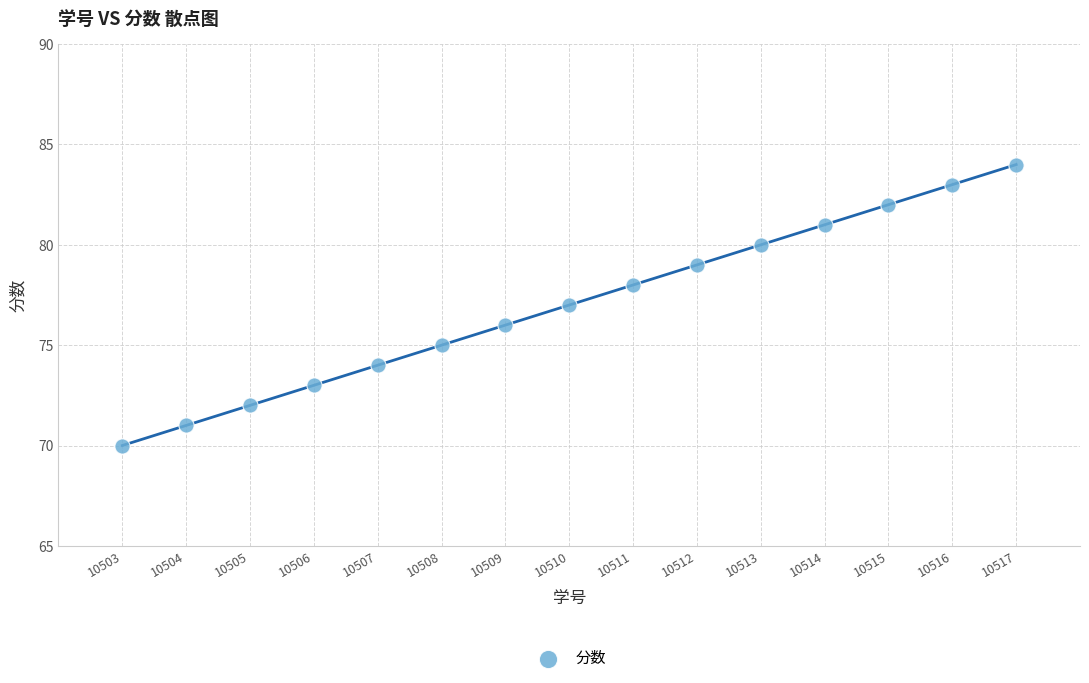

What is the range of Y values (max minus min)?

14